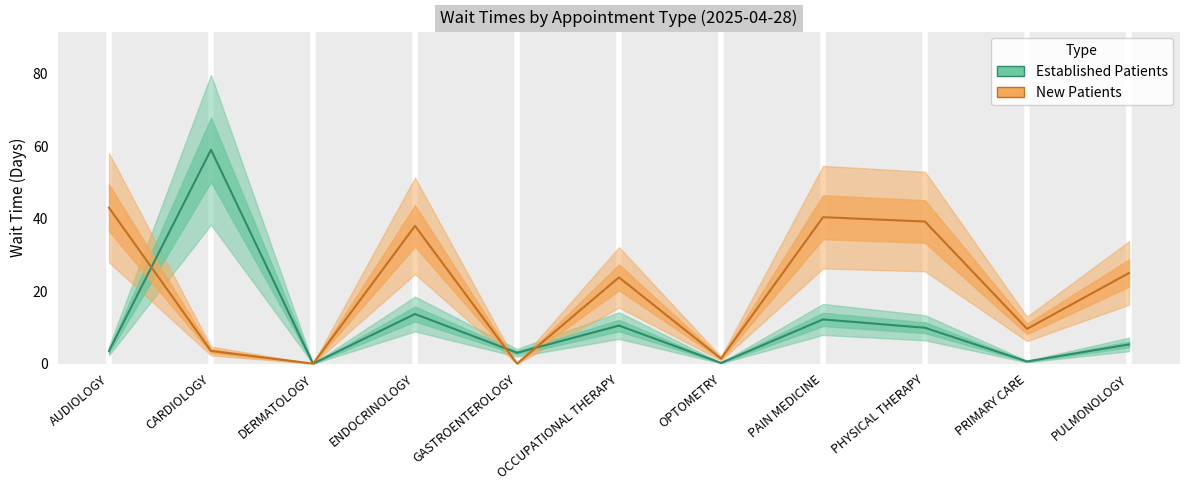

What value does the EstablishedPatients series have at CARDIOLOGY?

59.0